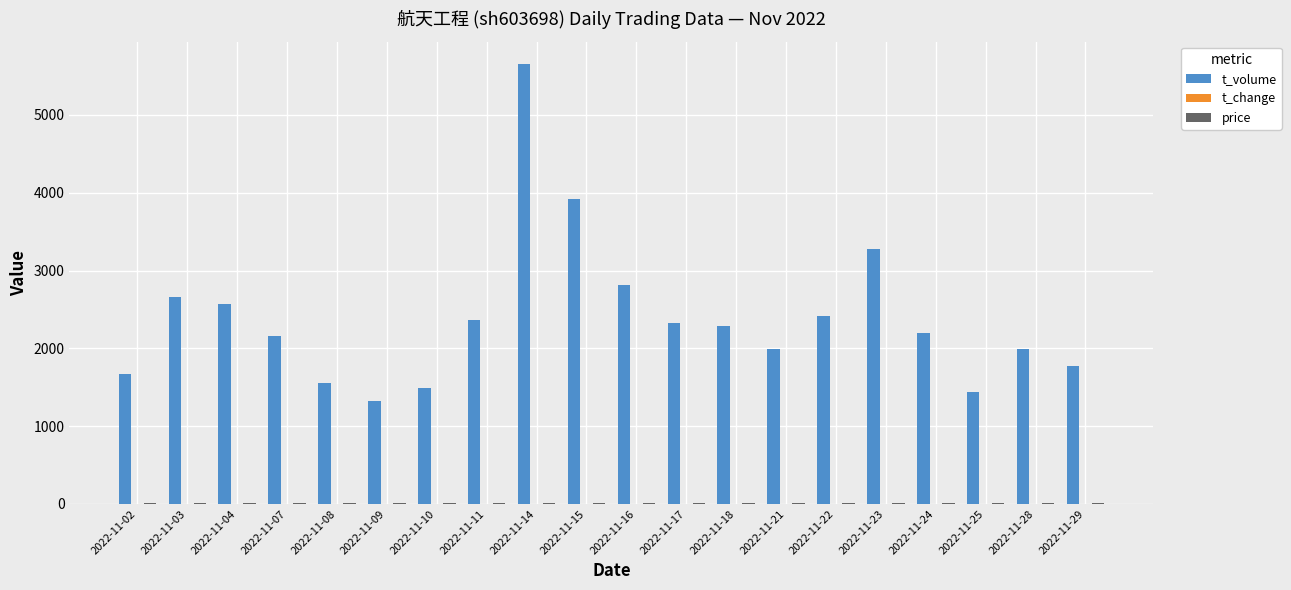

What is the greatest value displayed?

5659.0